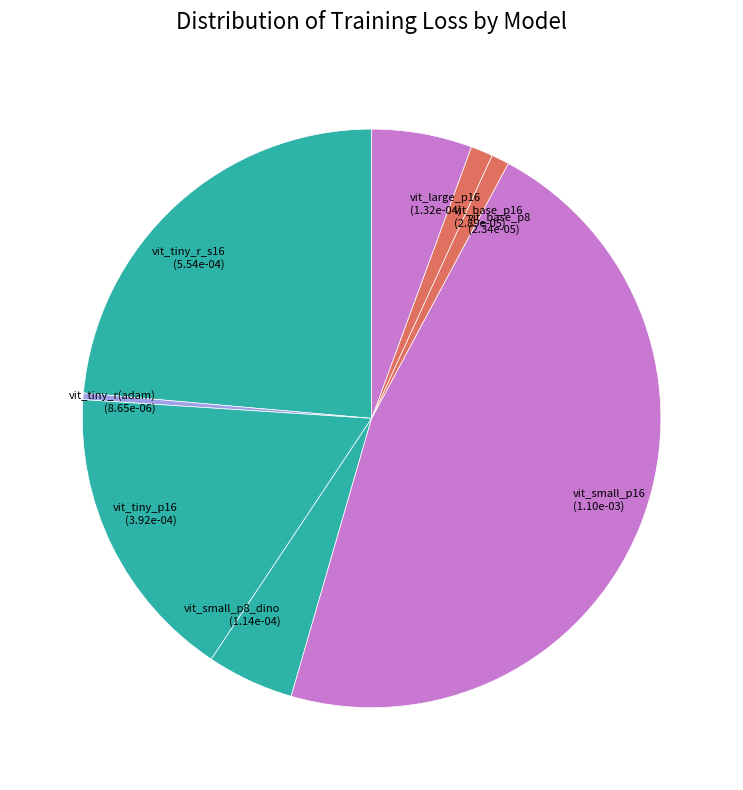

Is it true that vit_large_p16 (1.32e-04) is 6% of the pie?

True